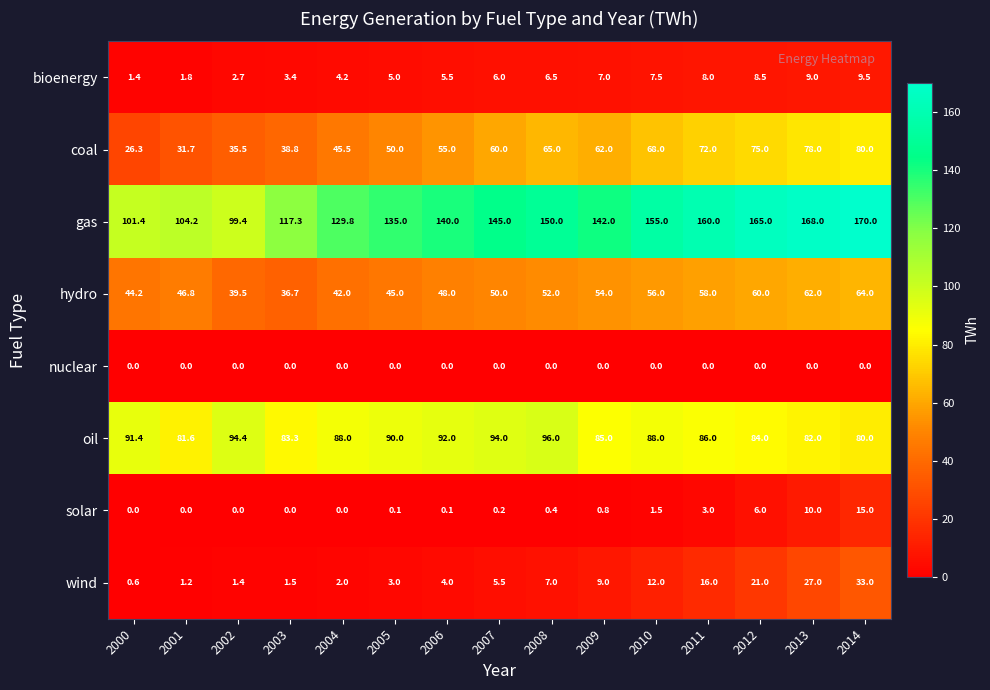

Rank the categories by gas value from highest to lowest.

2014, 2013, 2012, 2011, 2010, 2008, 2007, 2009, 2006, 2005, 2004, 2003, 2001, 2000, 2002